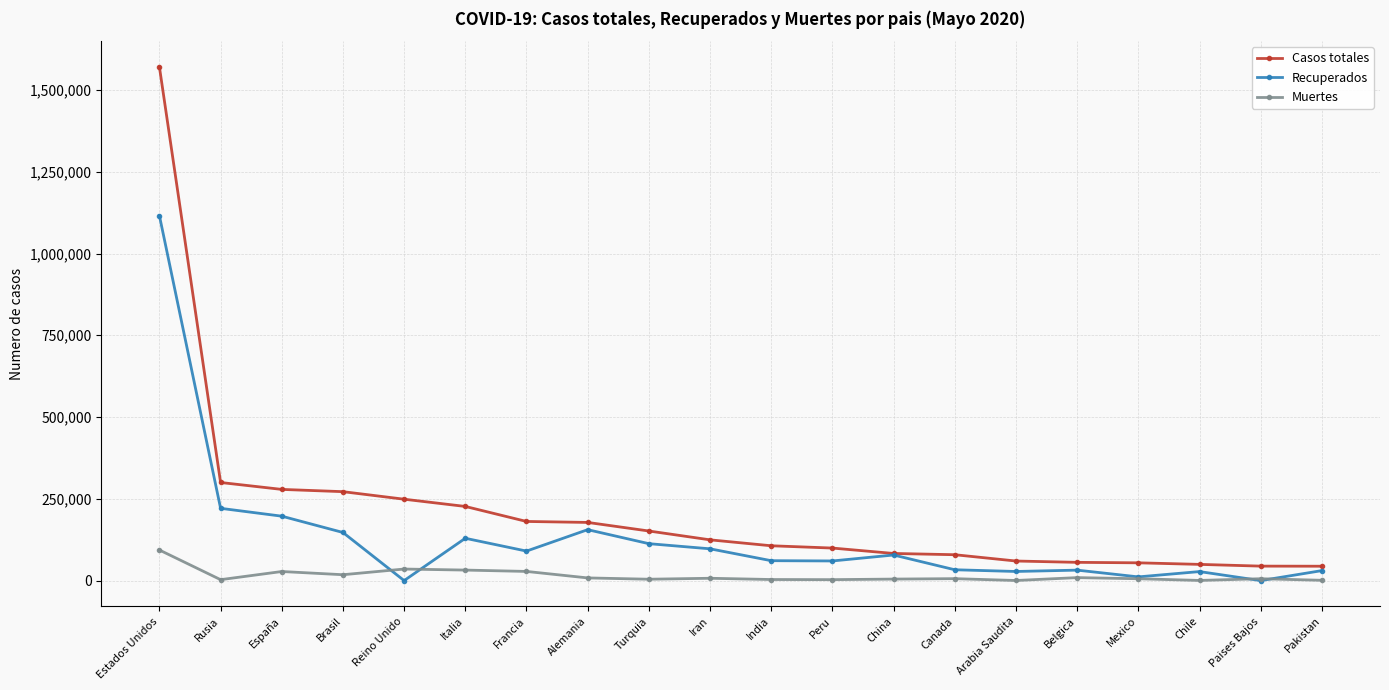

True or false: Recuperados has more than 2 interior local peaks.

True